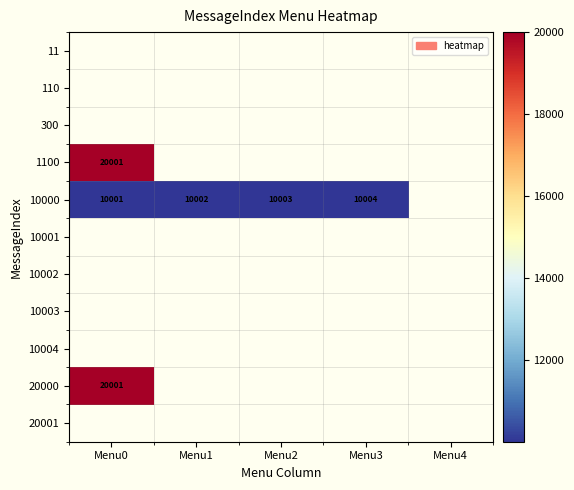

True or false: 1100 has a value of 20001 at Menu0.

True